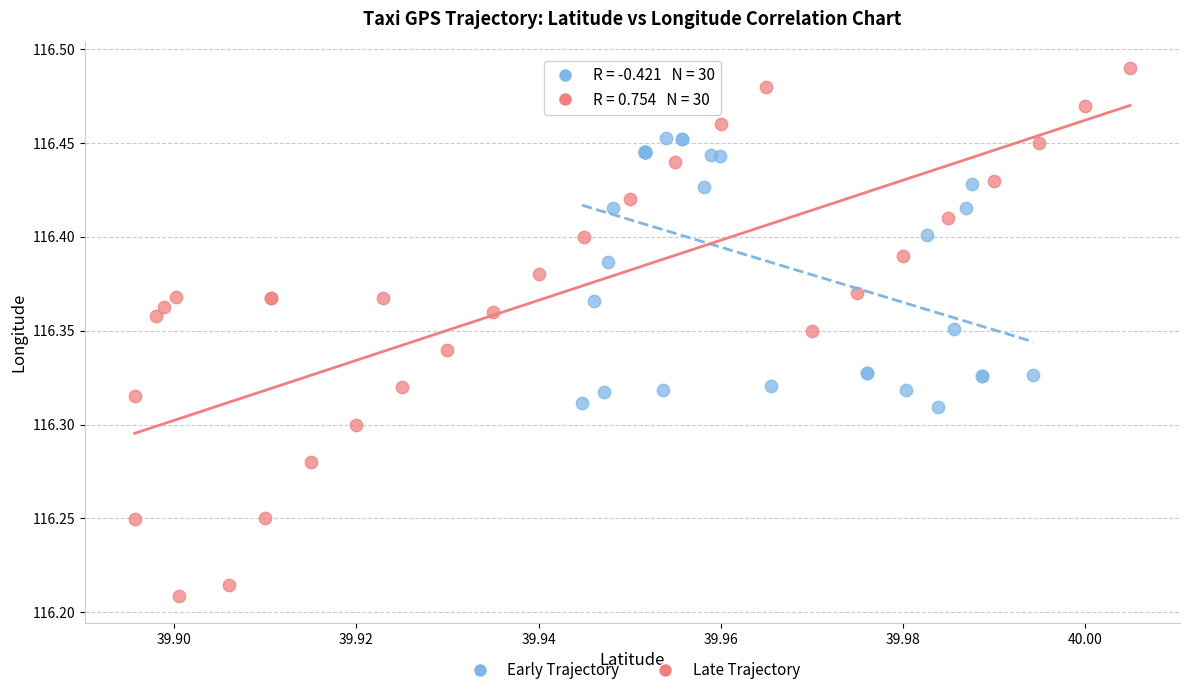

Which series contains the highest Y value?

Late Trajectory